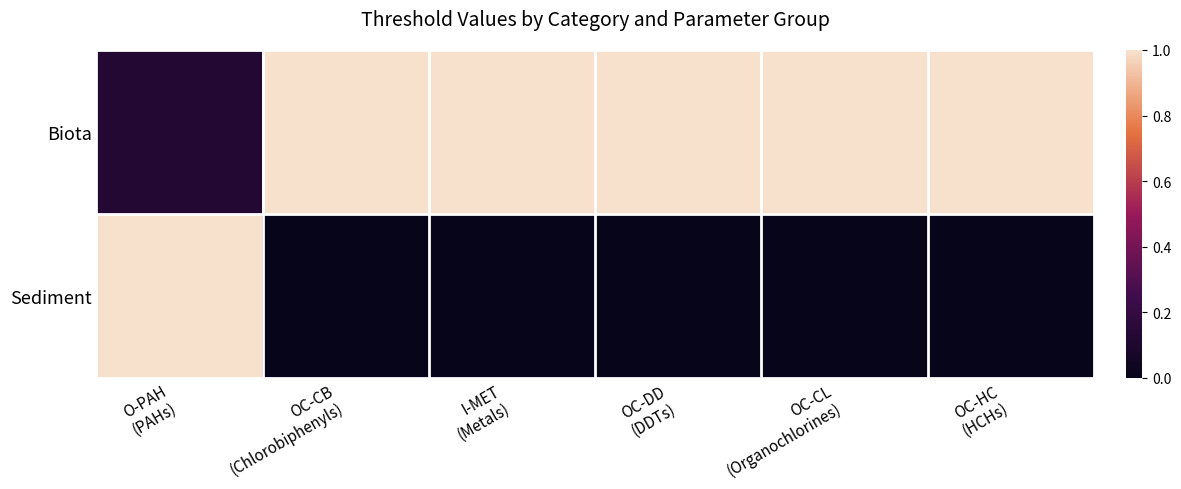

Rank the series by their average value, from highest to lowest.

Biota, Sediment